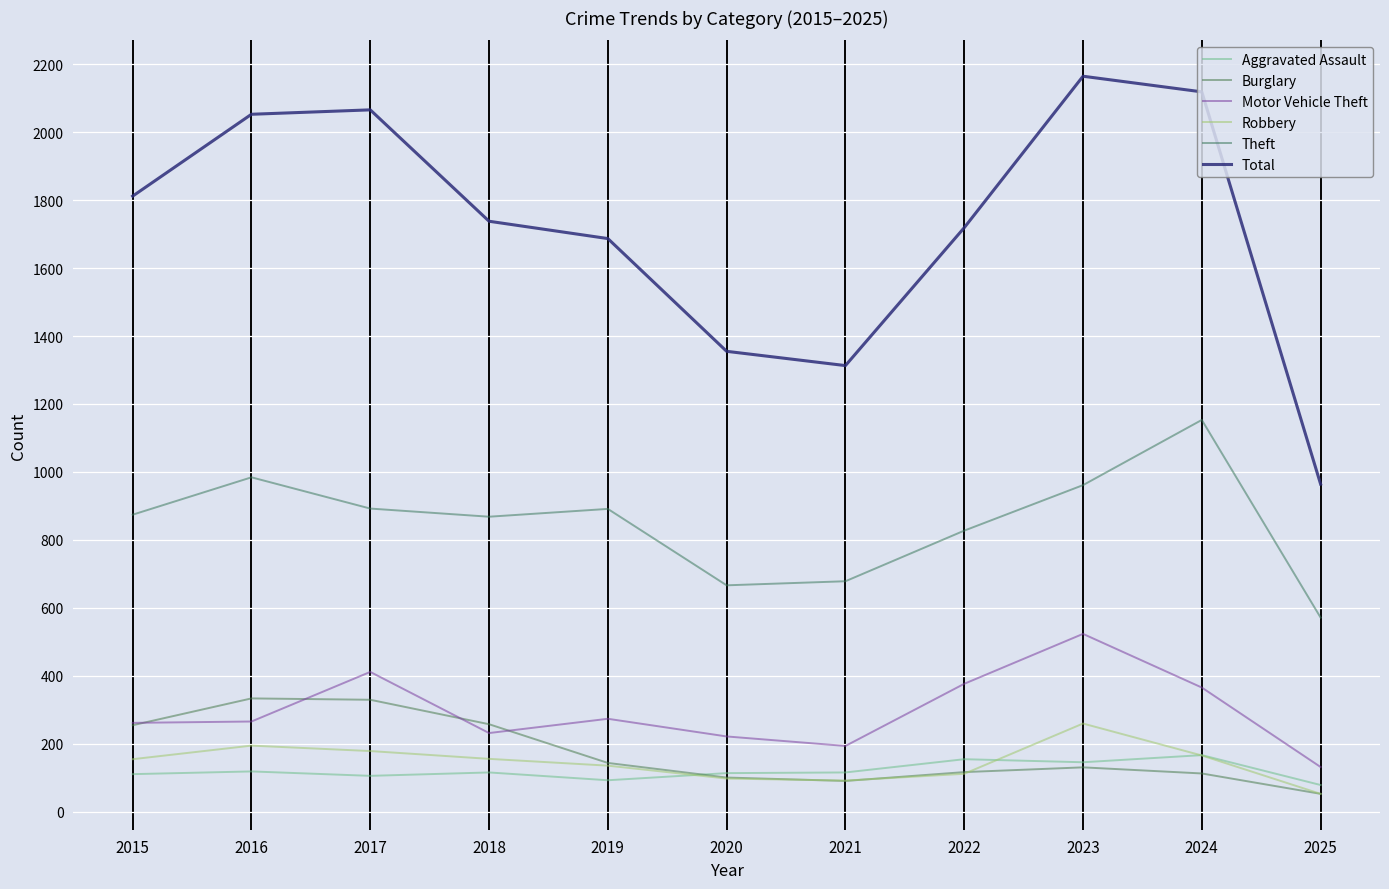

What is the difference between the maximum and second lowest values in the Total series?

852